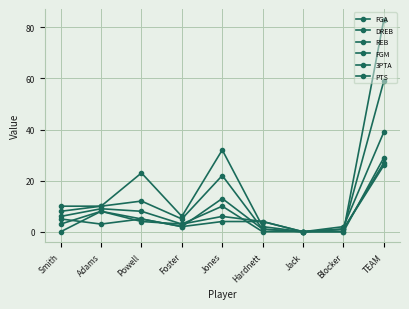

How many data points does each series have?

9